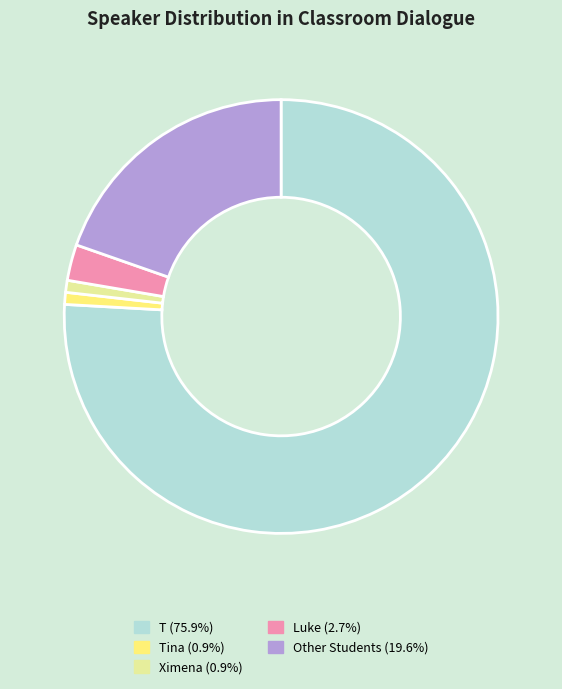

Count the number of slices in the pie.

5